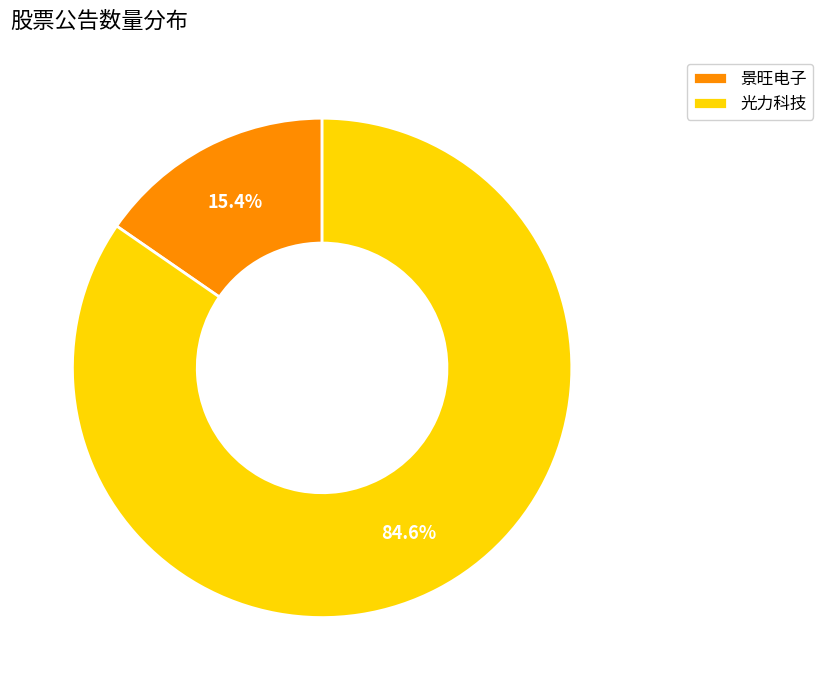

True or false: 光力科技 accounts for 71% of the total.

False